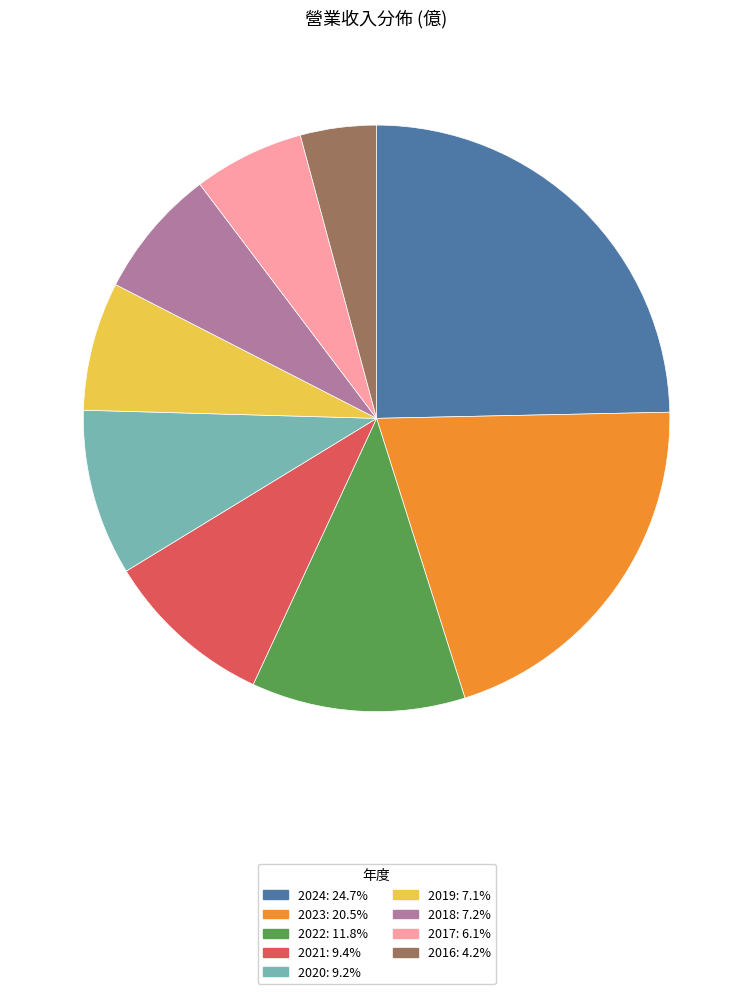

Approximately how many times larger is the value at 2016: 4.2% compared to 2022: 11.8%?

0.4